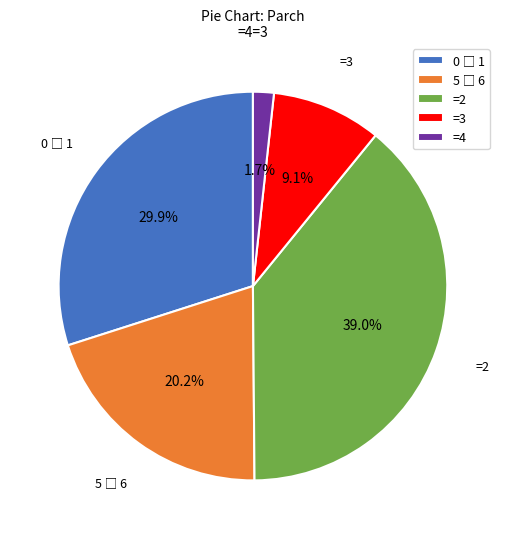

How many segments does this pie chart have?

5